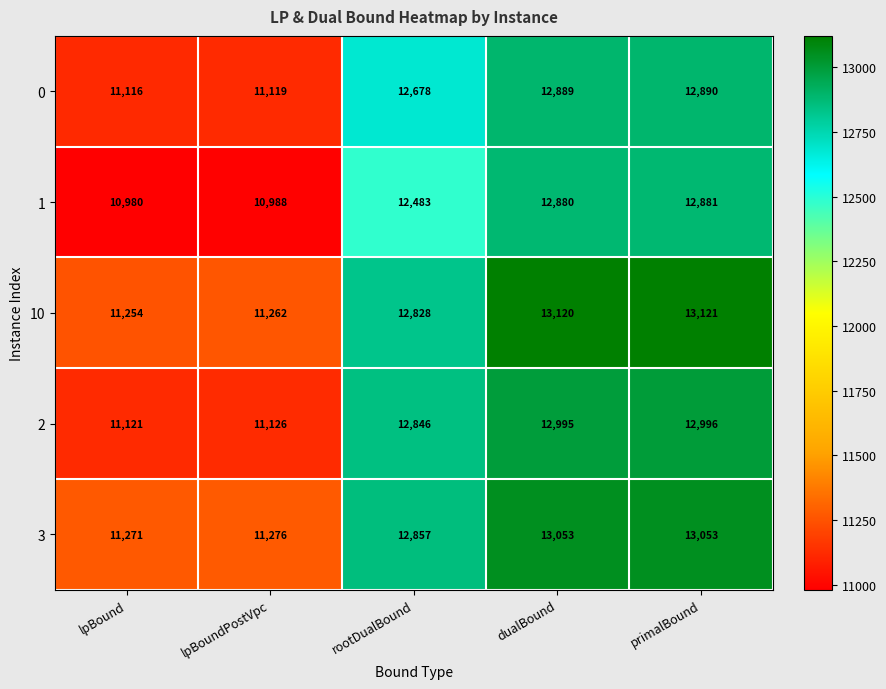

Where is 0 nearest to the value 12003?

rootDualBound